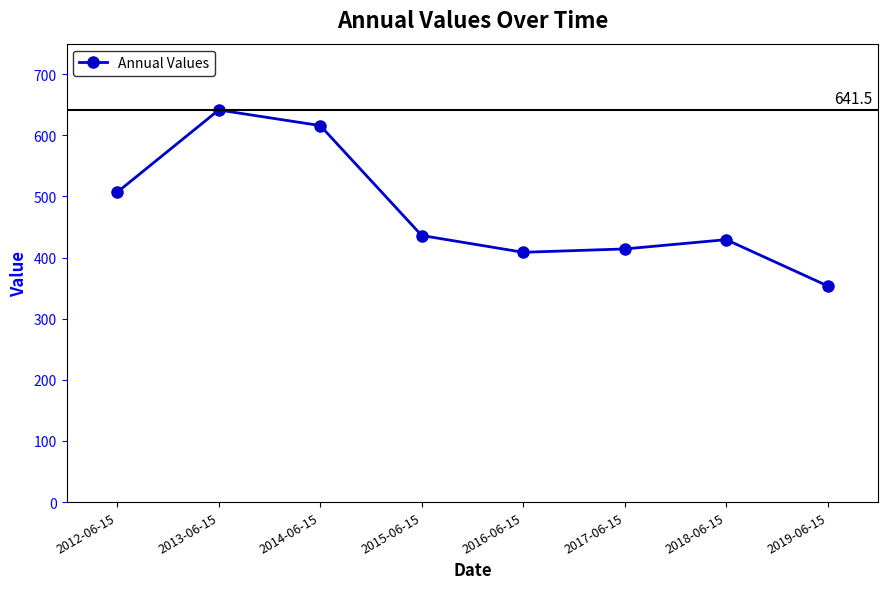

Where is the first local maximum?

2013-06-15